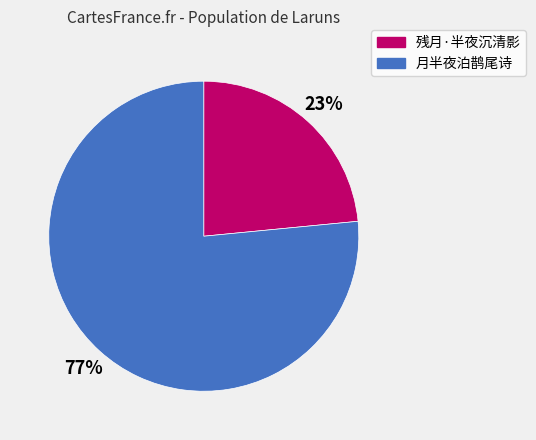

Rank the categories by value from highest to lowest.

月半夜泊鹊尾诗, 残月·半夜沉清影